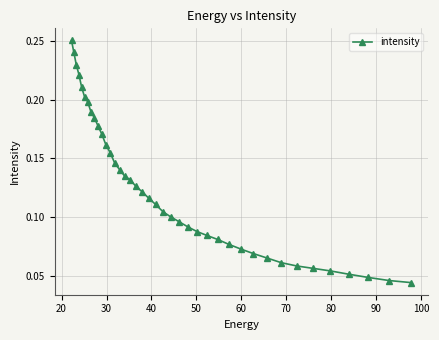

What is the sum of all values?

5.0